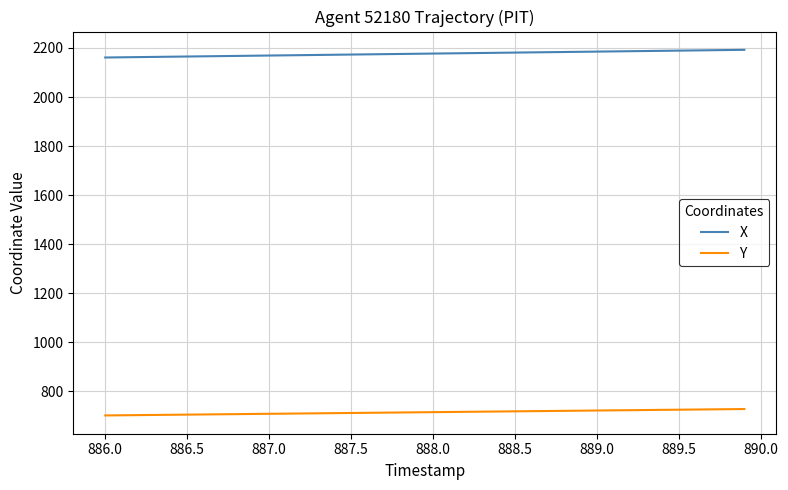

True or false: Y and X cross at least once.

False